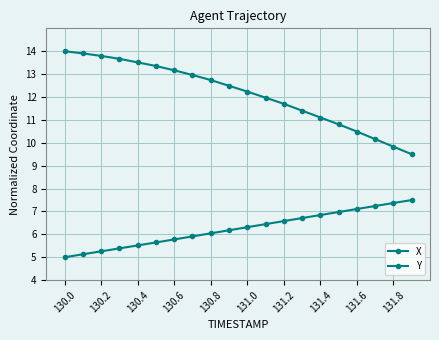

At how many categories does at least one series exceed 7?

20